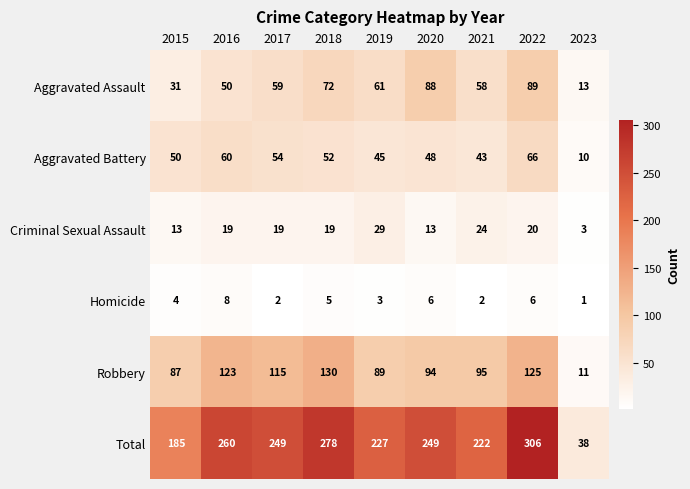

What is the total value across all series at 2019?

454